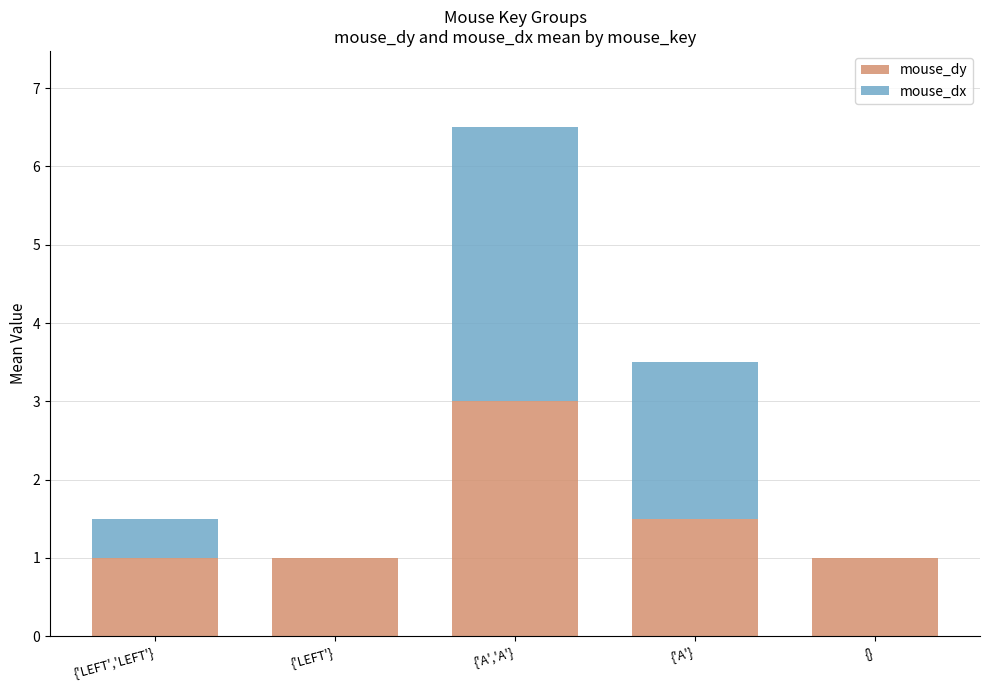

Are the bars horizontal?

No